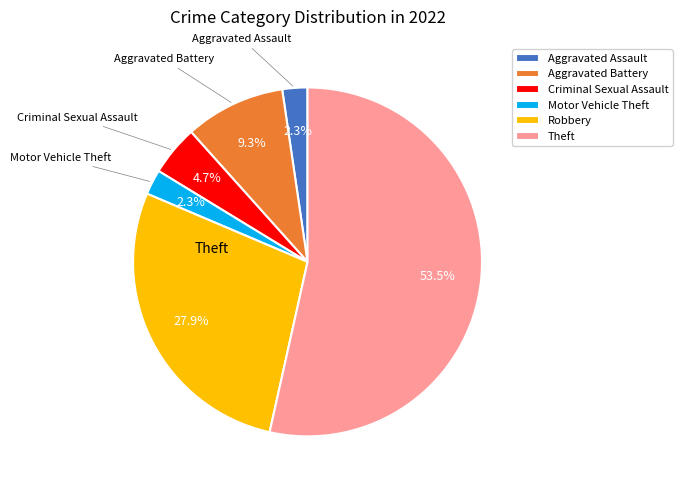

Count the number of slices in the pie.

6